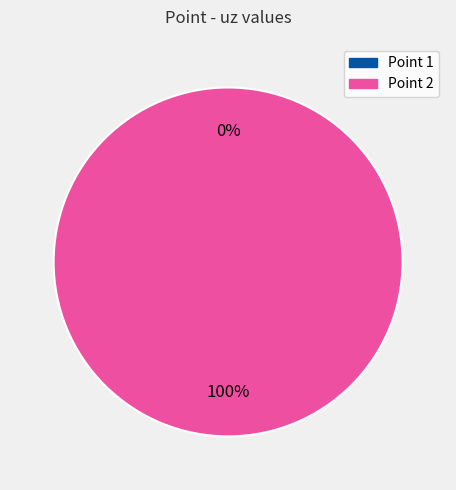

Is there a majority slice in this chart?

Yes